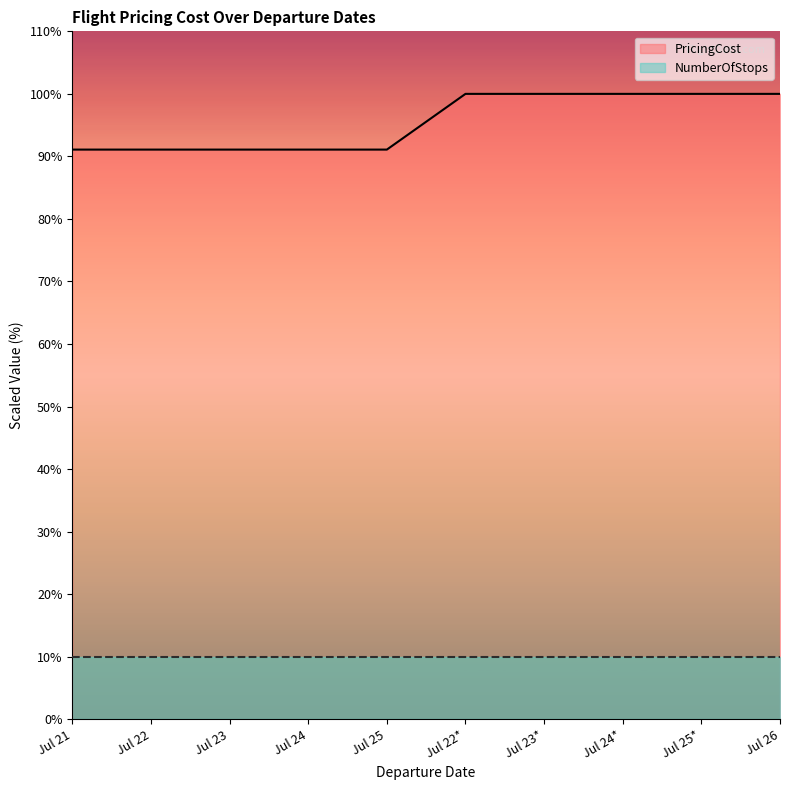

What is the difference between the second highest and minimum values?

8.9